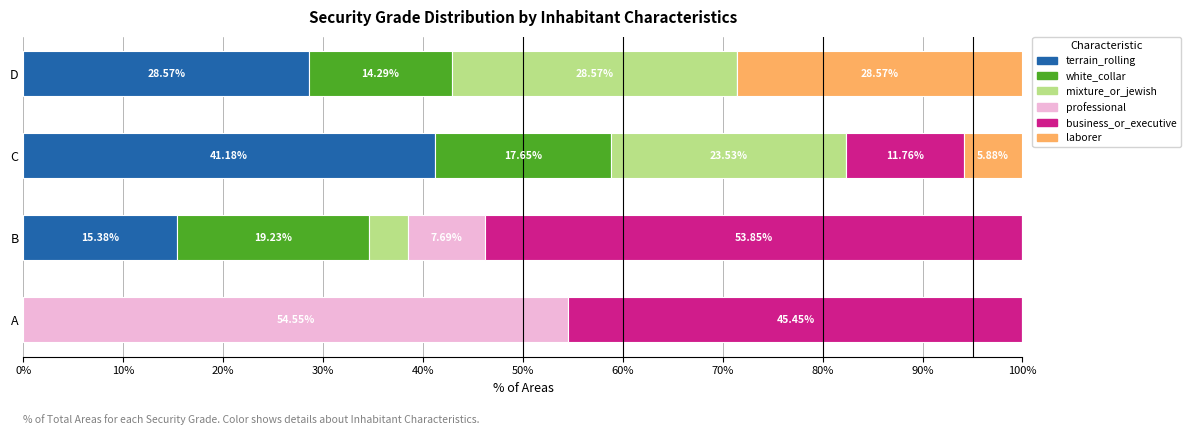

What is the total value across all series at B?

100.0